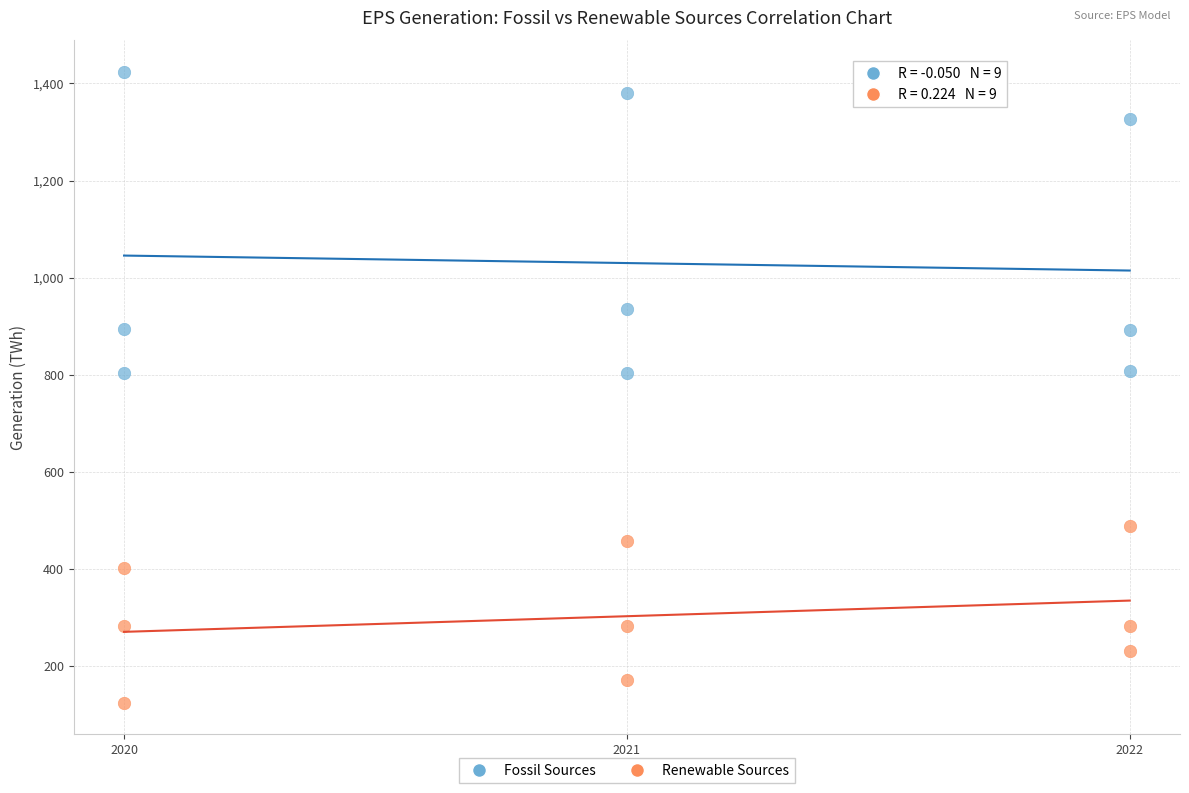

Across all data points, what is the range of X values (max minus min)?

2.0